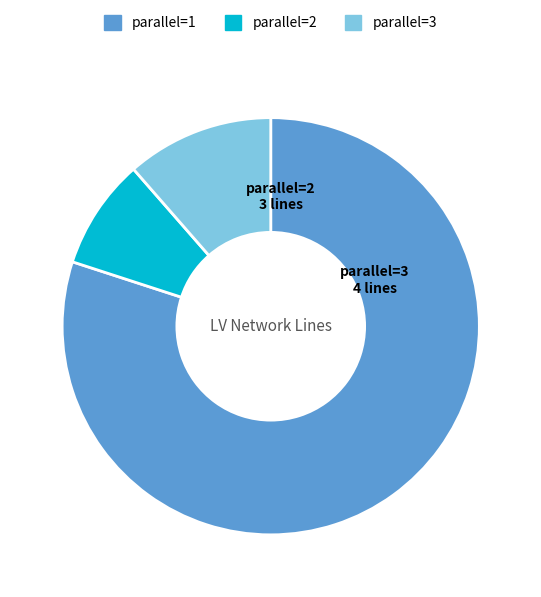

Which category has the smallest portion of the pie?

parallel=2